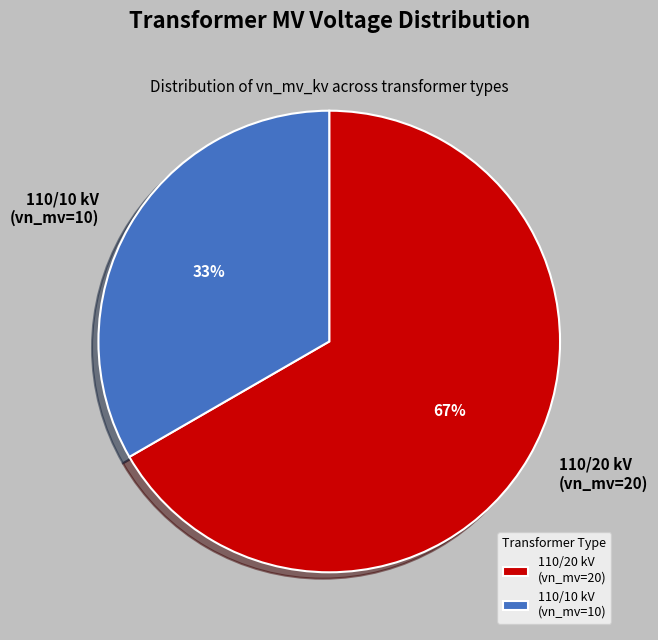

True or false: 110/20 kV (vn_mv=20) accounts for 75% of the total.

False